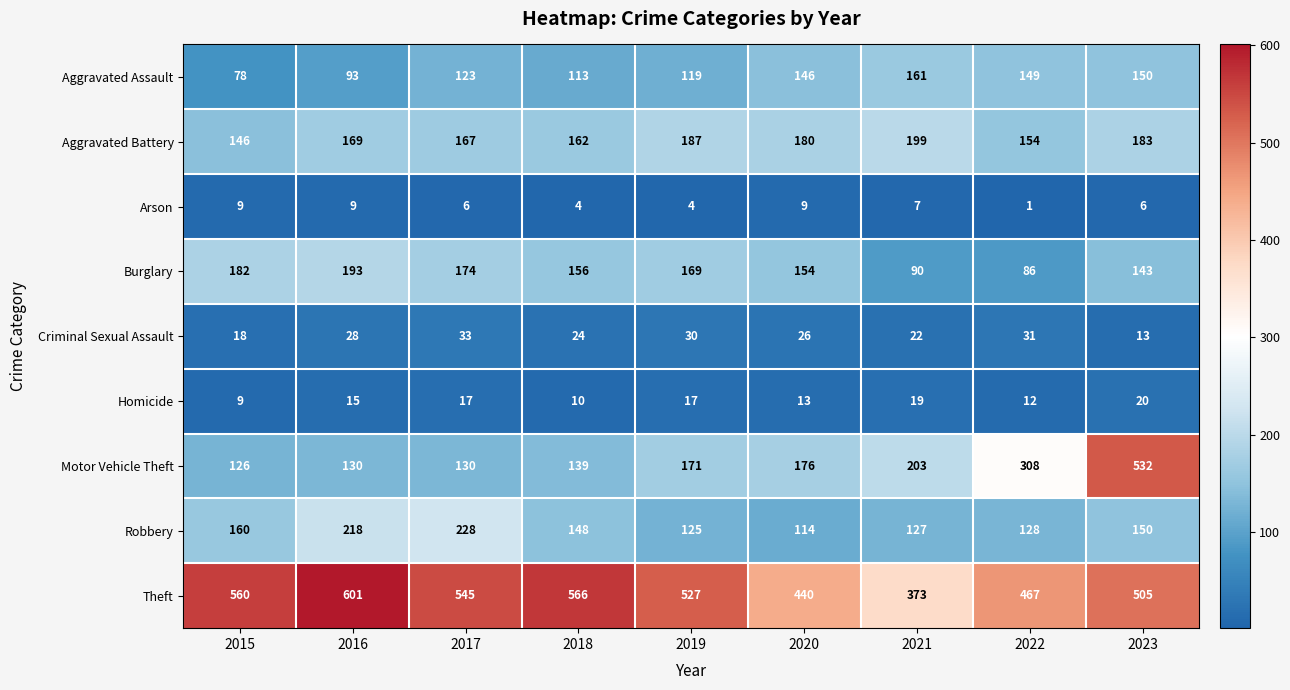

Between 2016 and 2020, which series saw the biggest shift?

Theft